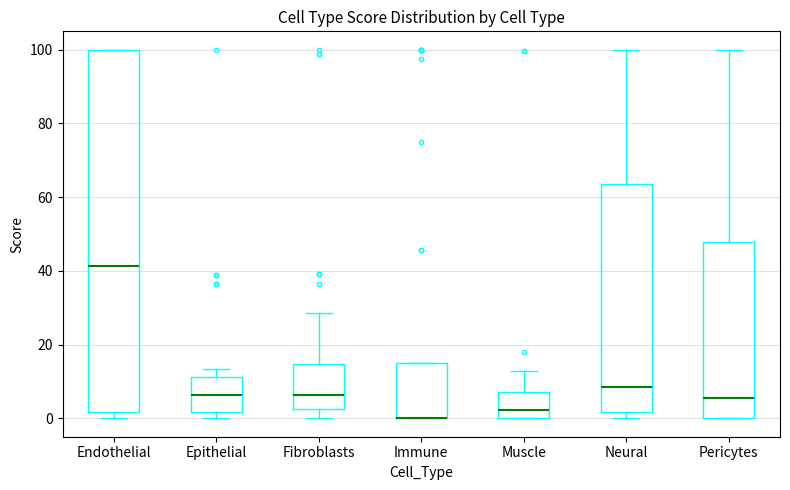

Reading left to right, transcribe this box plot: for each box, give where its median line is, the range the box spans, and where its two whiskers end, as read against the y-axis. The values are not printed on the chart, so give them approximately, as read against the axis.

Endothelial: median 42, box 2 to 100, whiskers 0 to 100
Epithelial: median 6, box 2 to 12, whiskers 0 to 14
Fibroblasts: median 6, box 2 to 14, whiskers 0 to 28
Immune: median 0 (drawn on the box's lower edge), box 0 to 16, whiskers 0 to 16
Muscle: median 2, box 0 to 8, whiskers 0 to 12
Neural: median 8, box 2 to 64, whiskers 0 to 100
Pericytes: median 6, box 0 to 48, whiskers 0 to 100